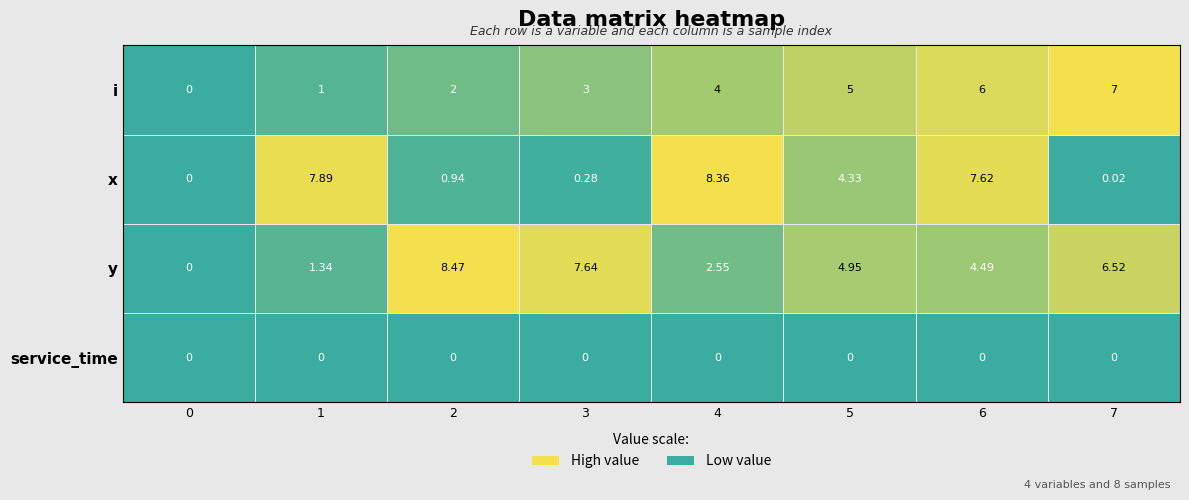

Rank the series by their maximum value, from lowest to highest.

service_time, i, x, y